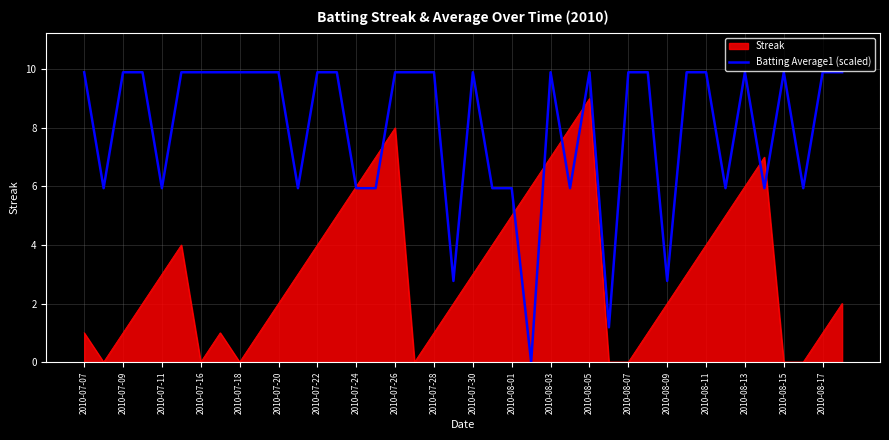

Does the chart display data point markers on the line(s)?

No